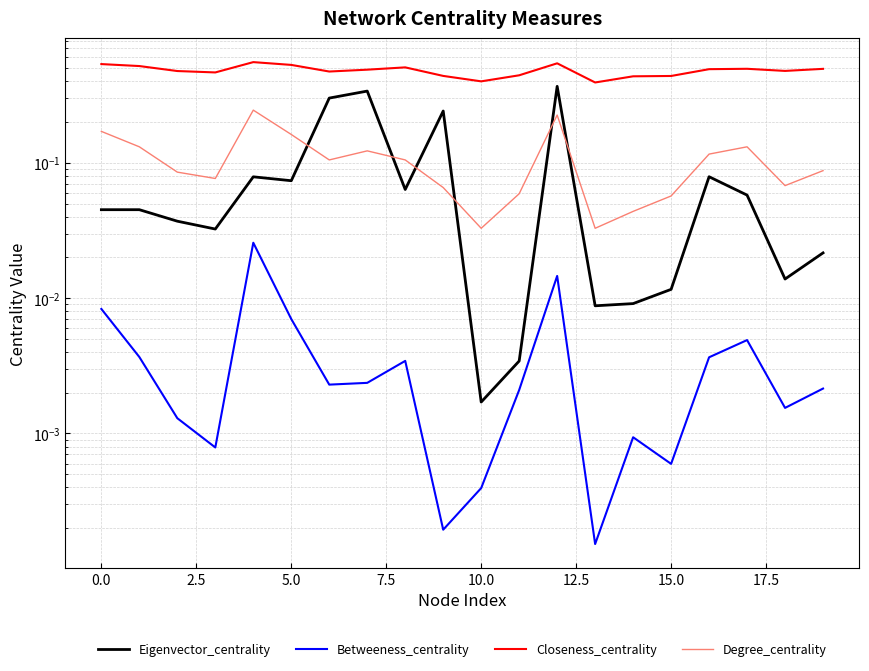

True or false: Betweeness_centrality and Closeness_centrality intersect in this chart.

False